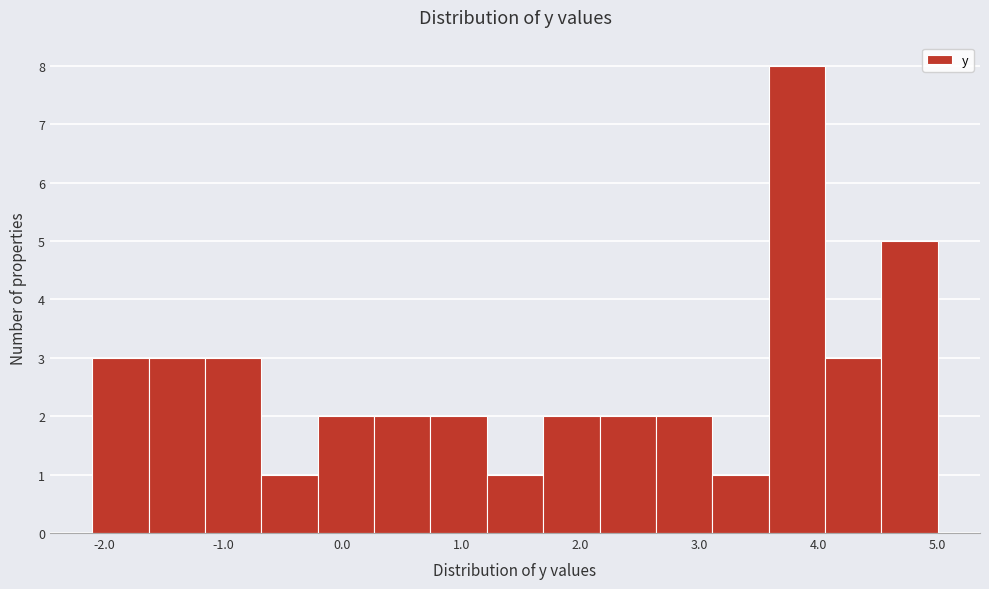

Over which range of the x-axis is the bar tallest?

3.6 to 4.1